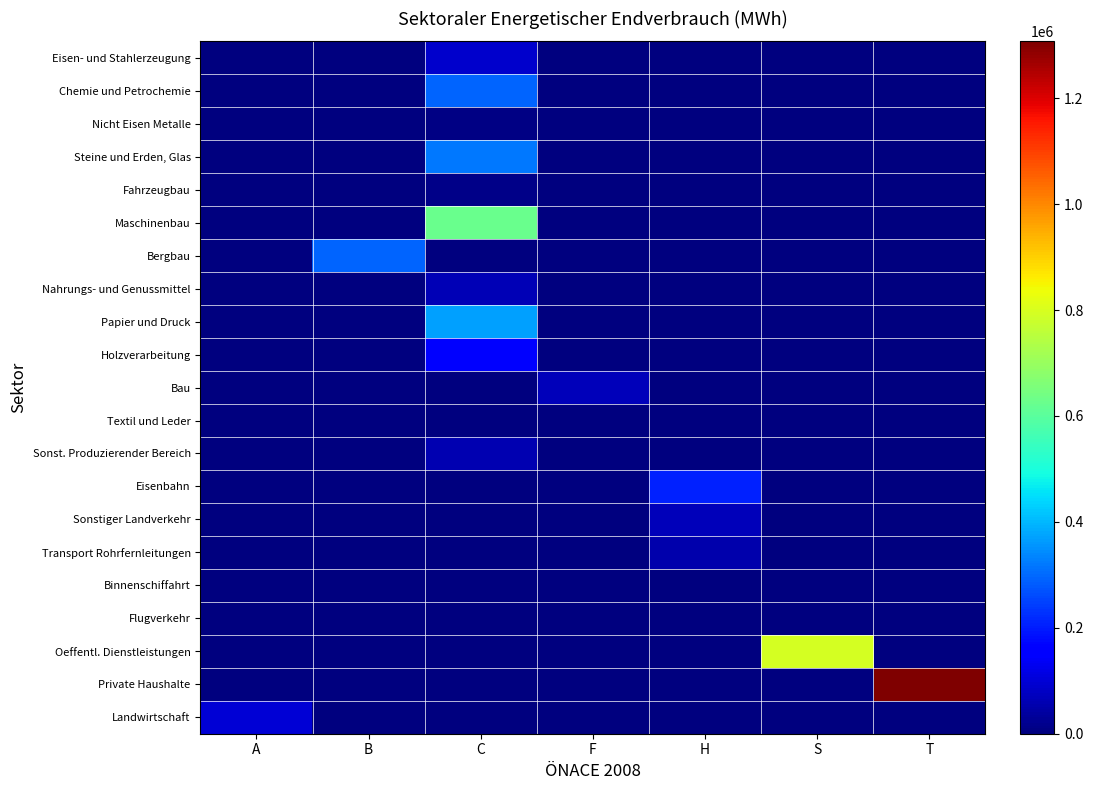

Which series has the largest range (max minus min)?

Private Haushalte